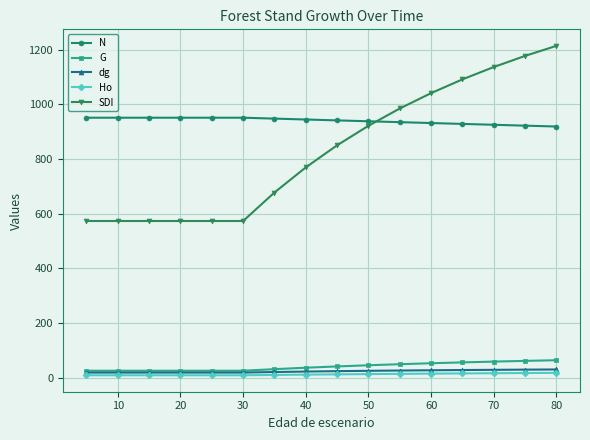

What is the value of the SDI point at the 15th from the left?

1177.8